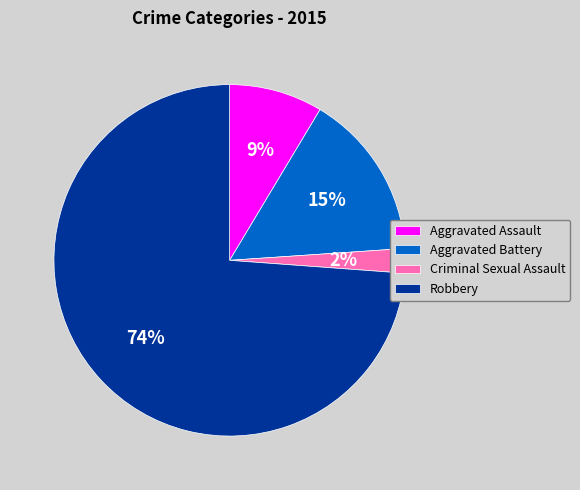

To the nearest percent, what is the combined percentage of Aggravated Assault and Aggravated Battery?

24%